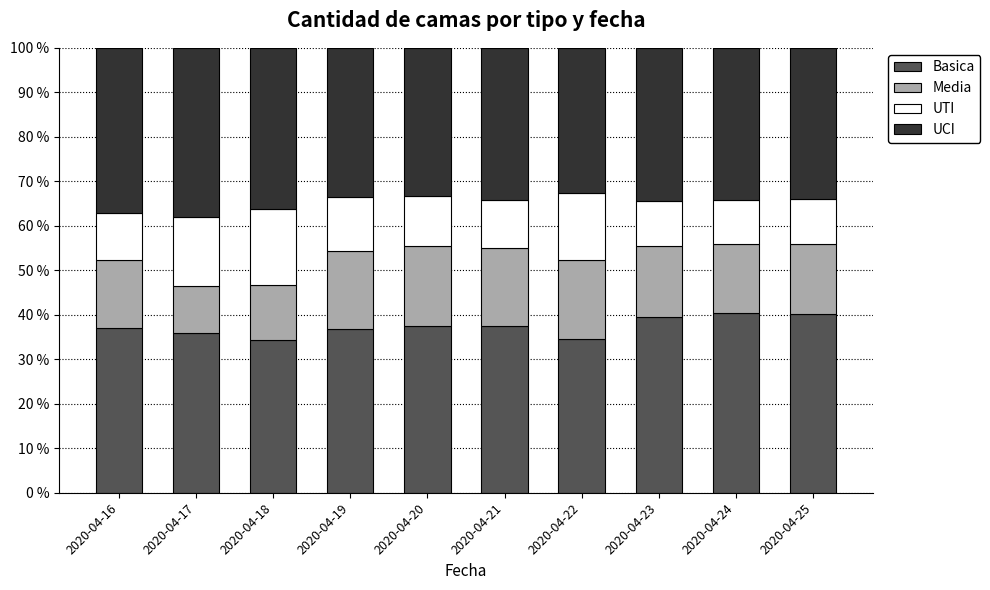

What is the highest value of the Basica series?

40.4